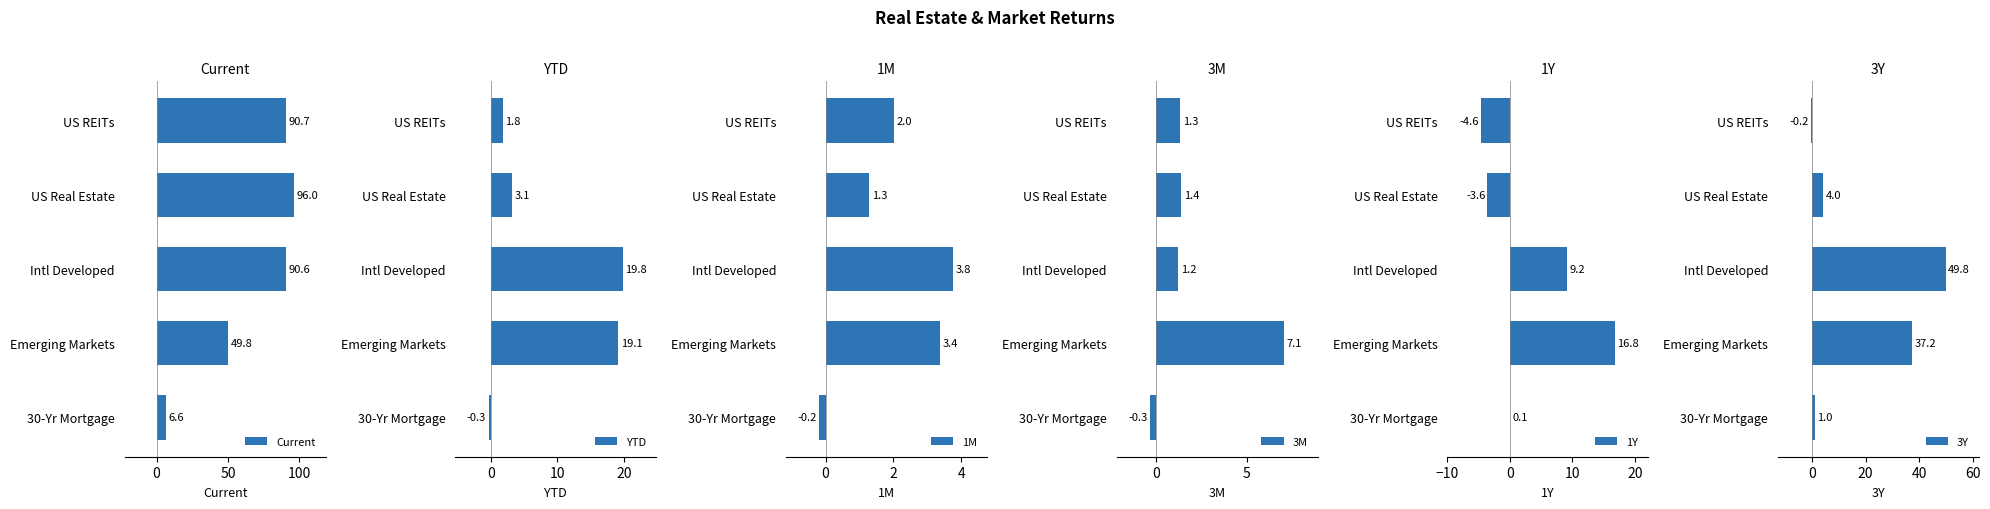

Reading left to right, extract all data points from this chart.

Current: 90.7	96.0	90.6	49.8	6.6
YTD: 1.8	3.1	19.8	19.1	-0.3
1M: 2.0	1.3	3.8	3.4	-0.2
3M: 1.3	1.4	1.2	7.1	-0.3
1Y: -4.6	-3.6	9.2	16.8	0.1
3Y: -0.2	4.0	49.8	37.2	1.0